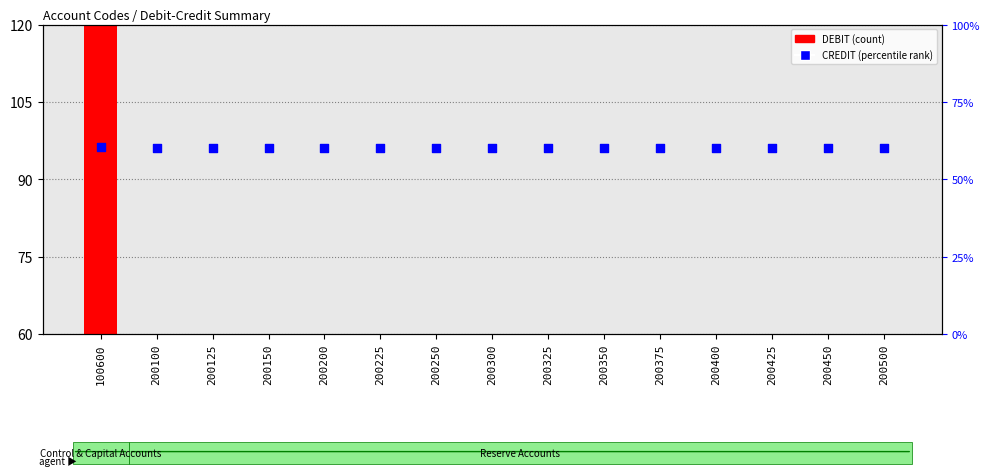

At which category is the sum across all series the highest?

100600